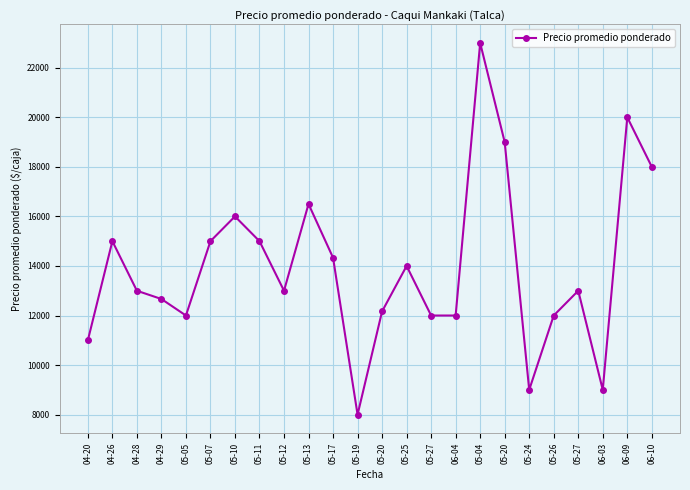

What is the minimum value shown in the chart?

8000.0